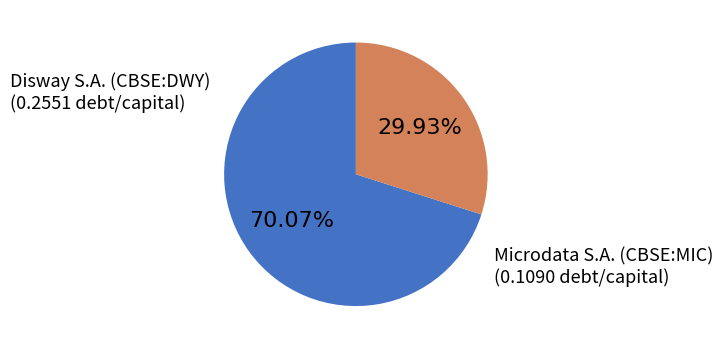

Which category has the biggest portion of the pie?

Disway S.A. (CBSE:DWY)